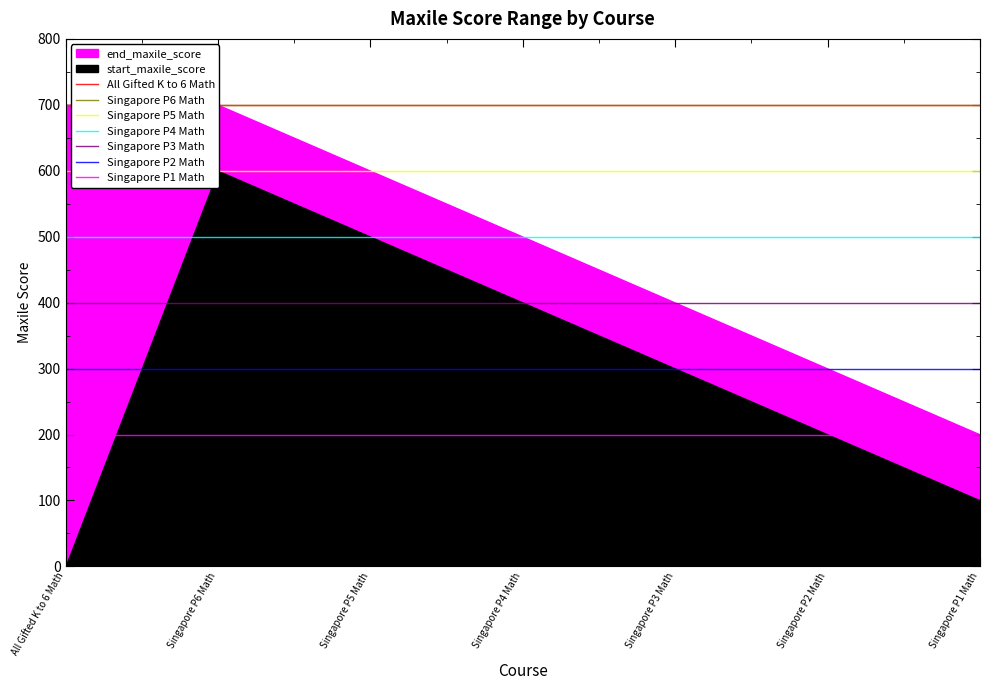

What is the highest value of the Singapore P3 Math series?

400